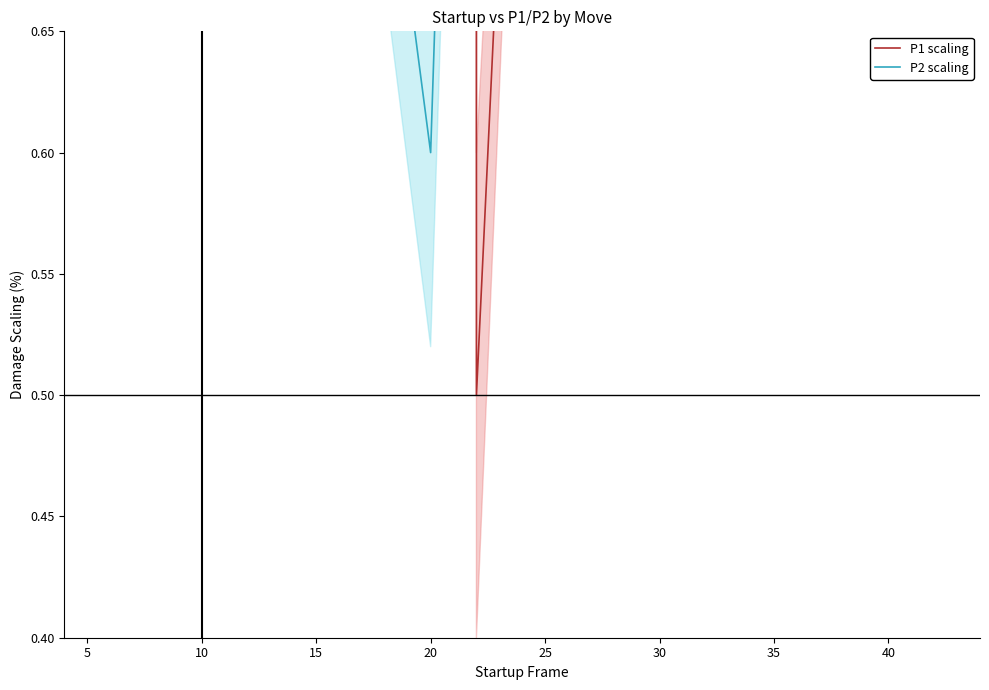

Count the P2 scaling values in the range 0 to 1.

15